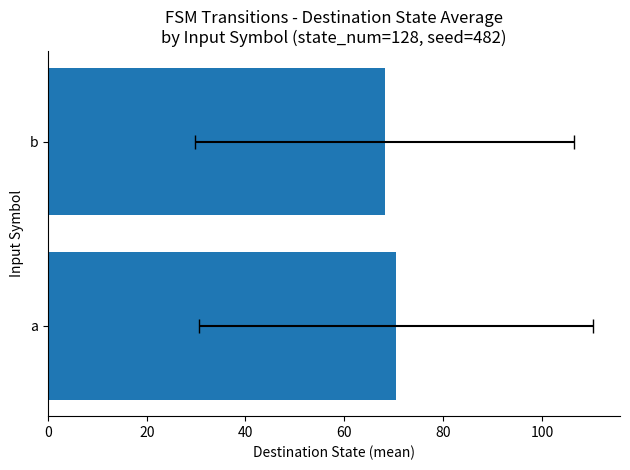

The value at b is 101.3. True or false?

False